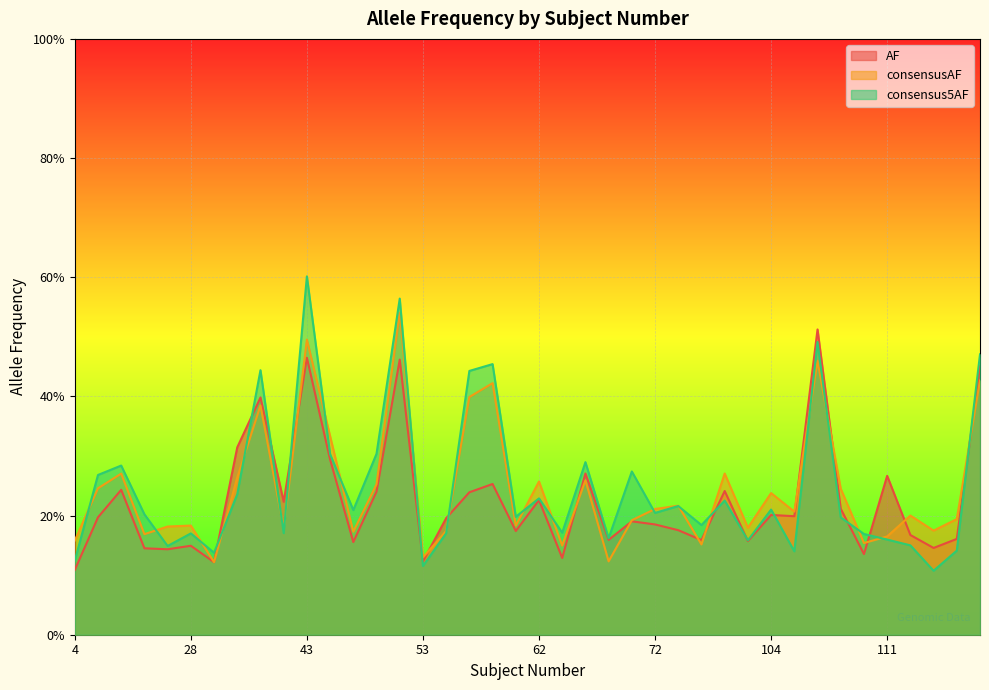

At which category is the sum across all series the highest?

52